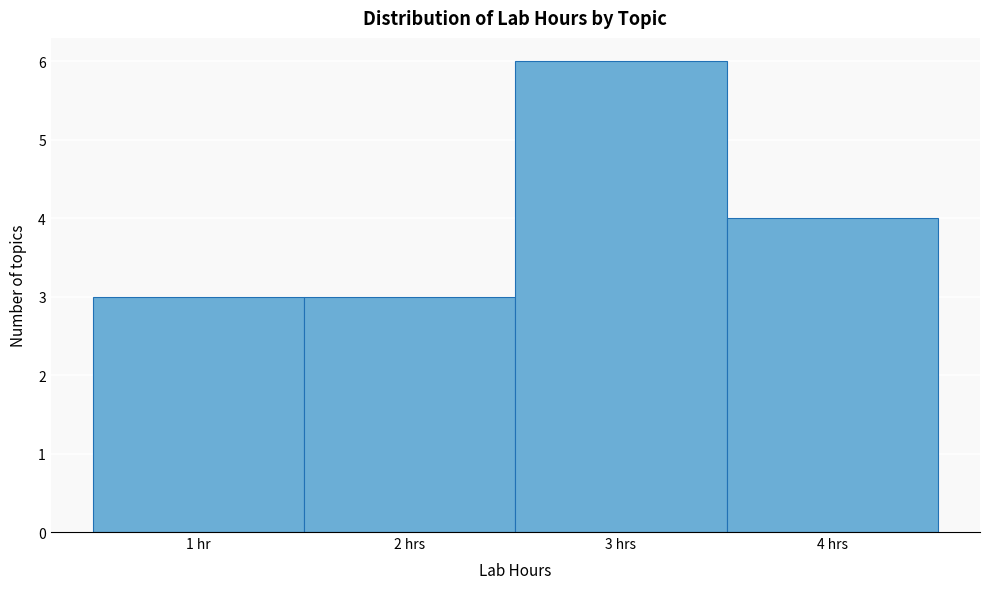

Reading left to right, transcribe all the data shown in this chart.

3	3	6	4